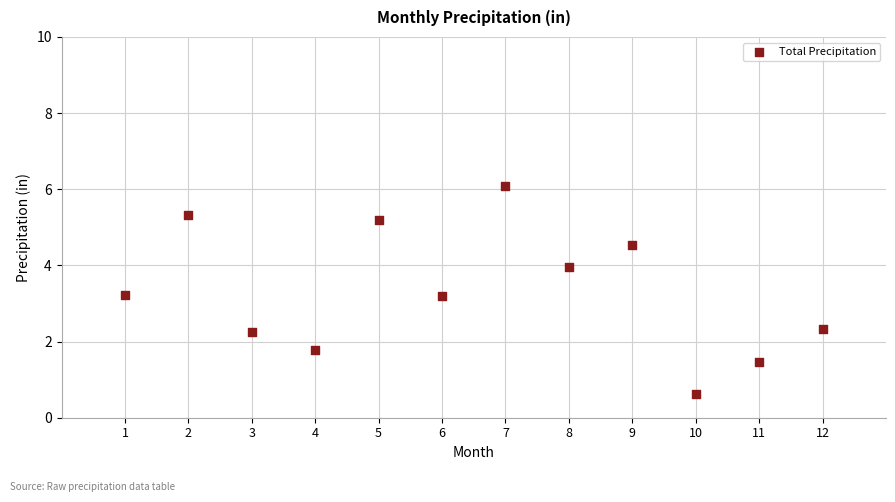

What is the average X value?

6.5